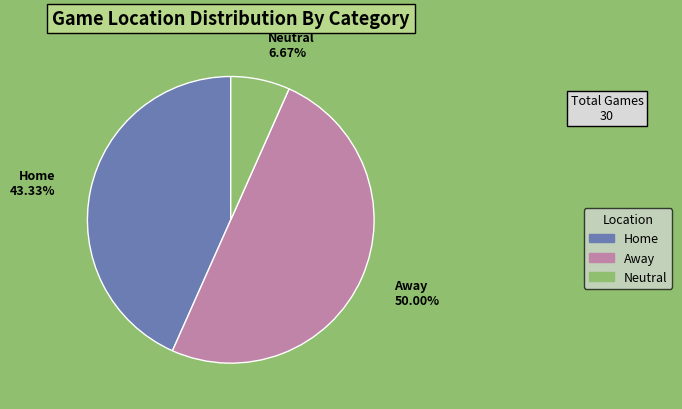

Approximately how many times larger is the value at Home compared to Neutral?

6.5